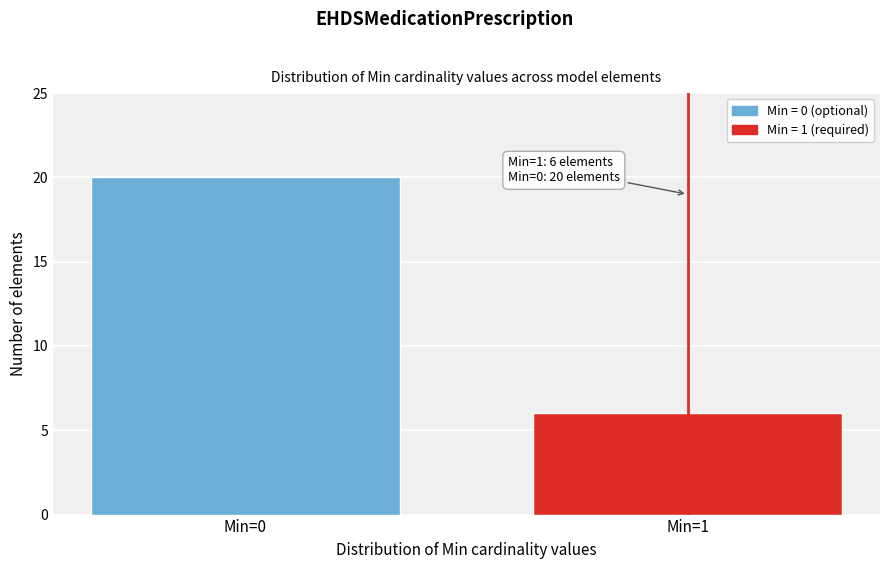

Reading left to right, what are all the values shown in this chart?

20	6